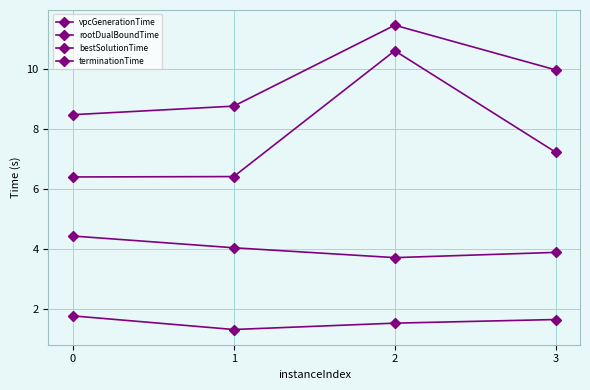

How many series are shown in this chart?

4